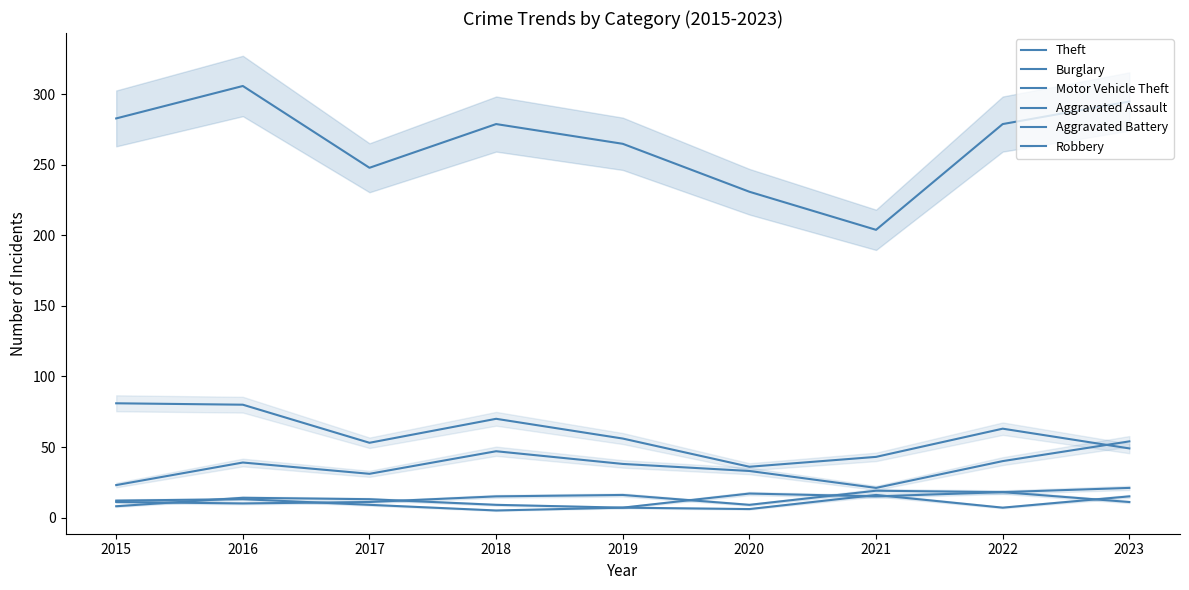

What is the approximate value of Aggravated Assault at 2021?

19